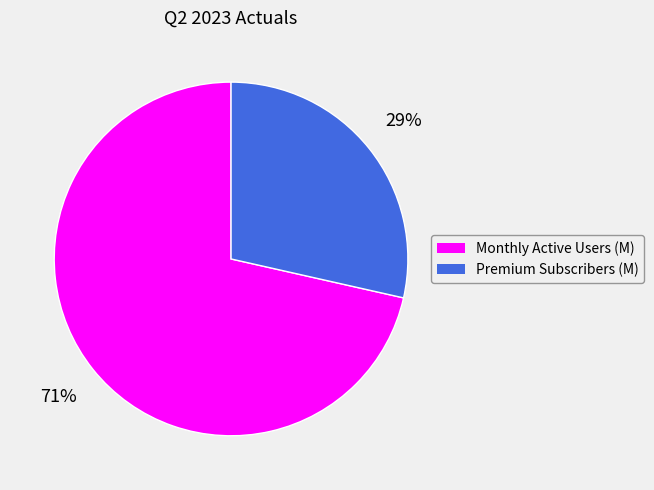

Between Premium Subscribers (M) and Monthly Active Users (M), which is larger?

Monthly Active Users (M)